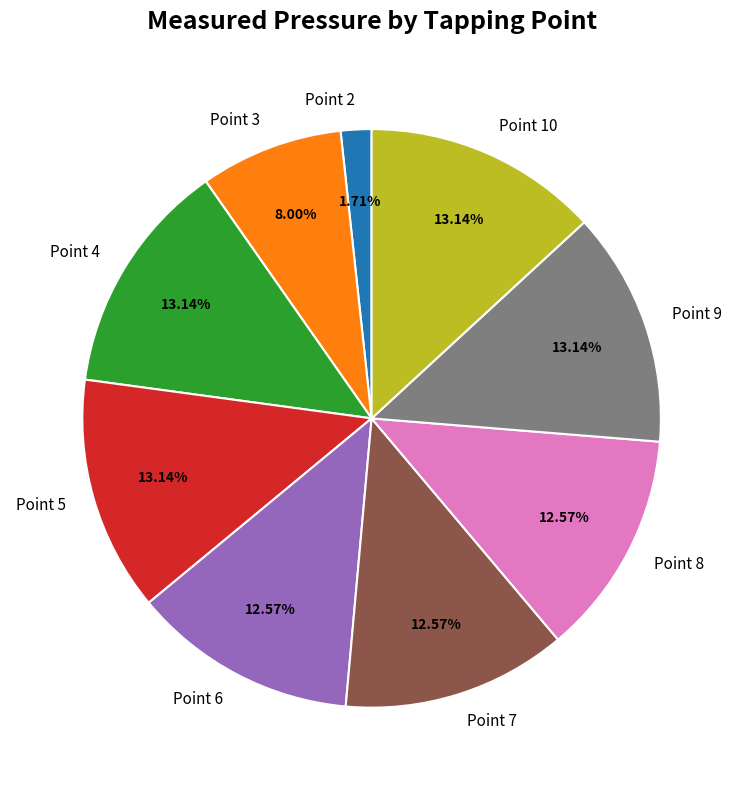

Which category has the smallest portion of the pie?

Point 2